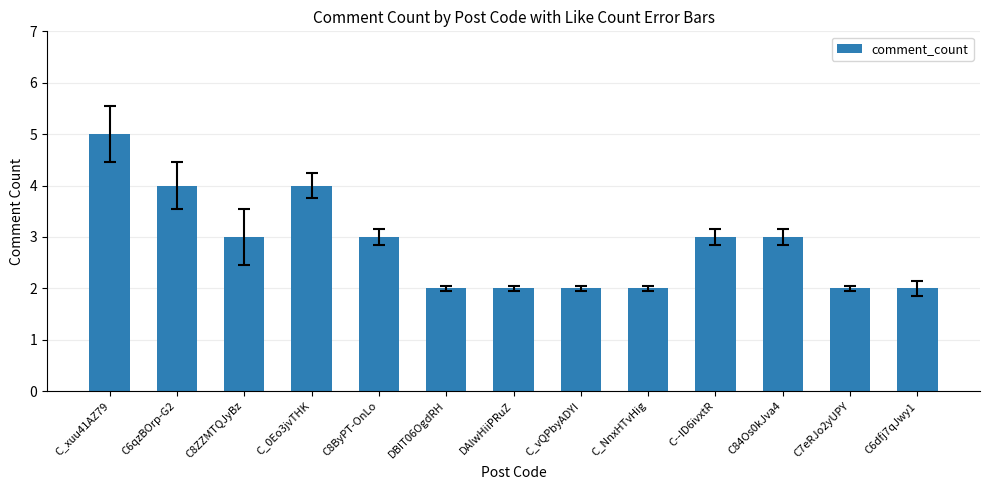

What is the maximum value shown in the chart?

5